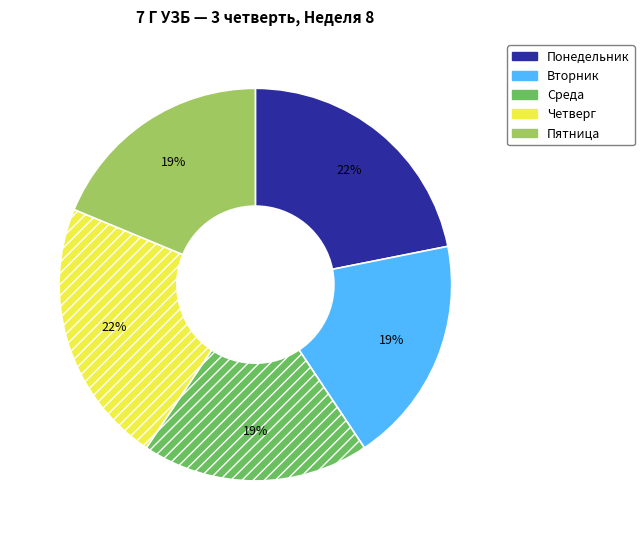

Between Среда and Четверг, which is larger?

Четверг